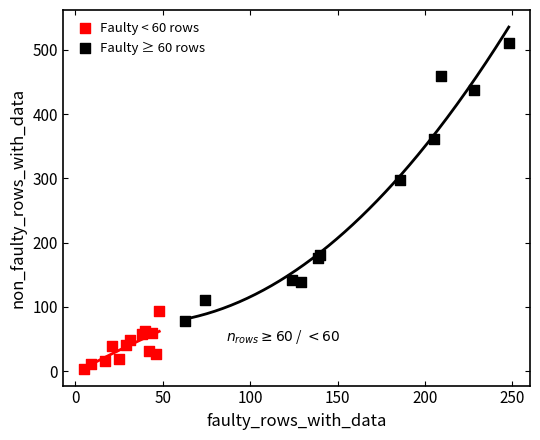

Which series contains the lowest Y value?

Faulty < 60 rows